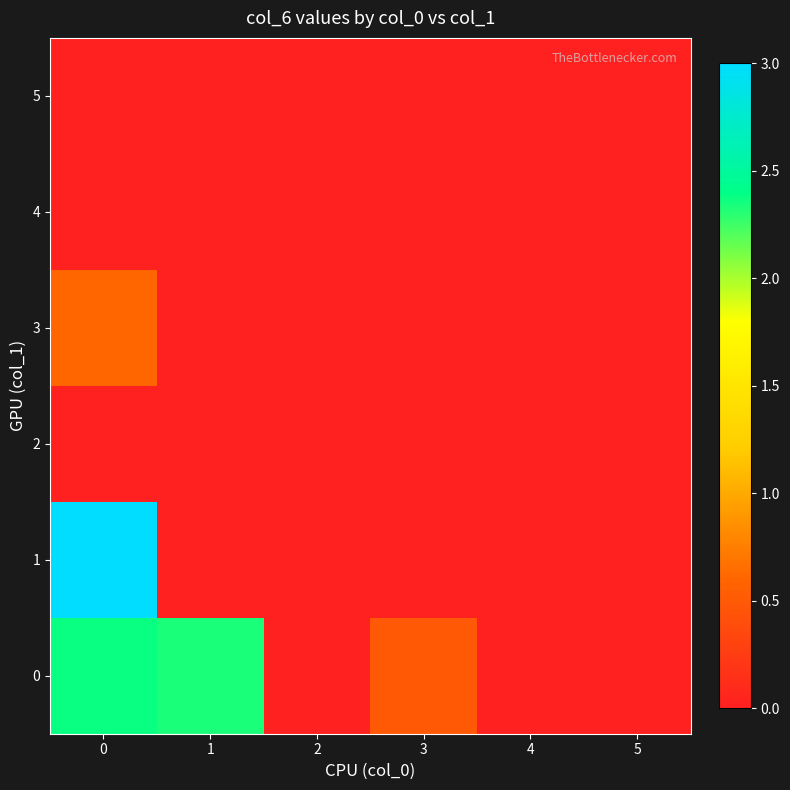

What is the total value across all series at 0?

6.0